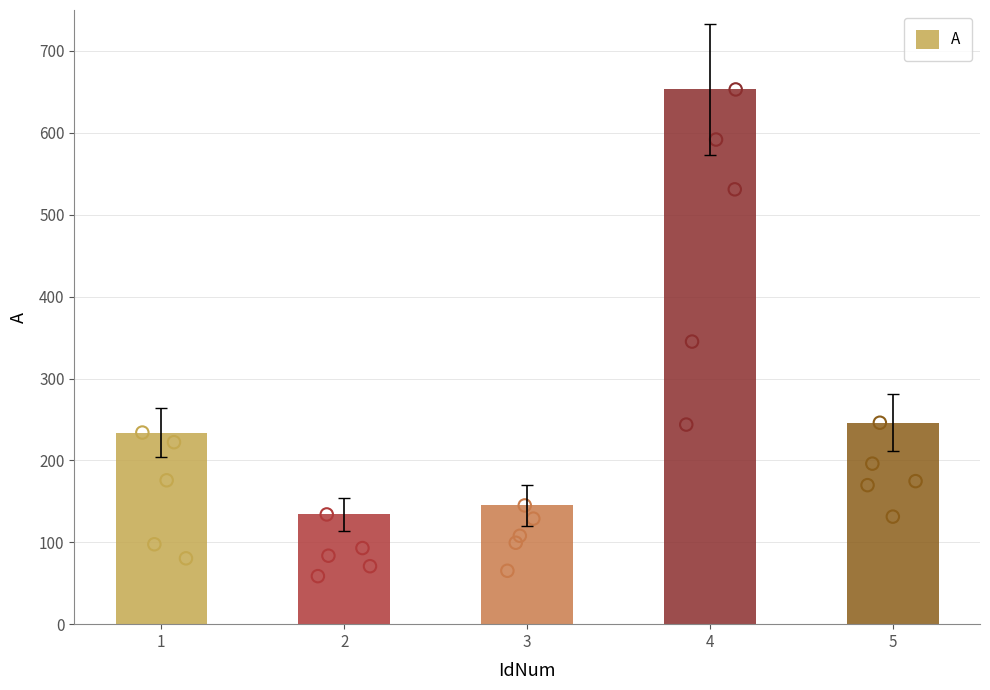

Approximately how many times larger is the value at 5 compared to 4?

0.4